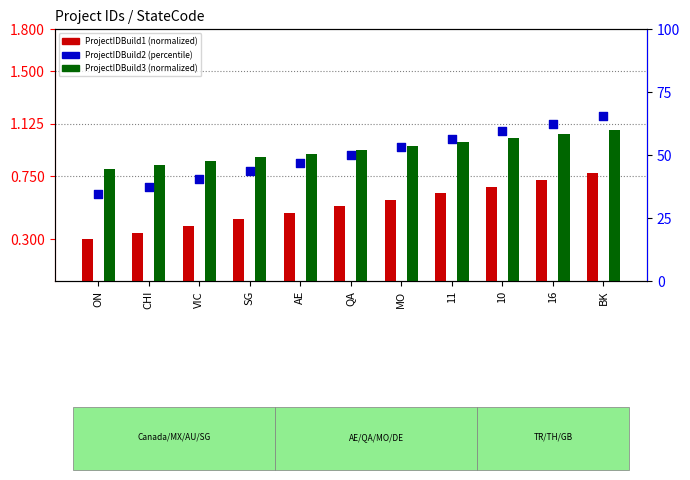

Which series contains the lowest Y value?

ProjectIDBuild1